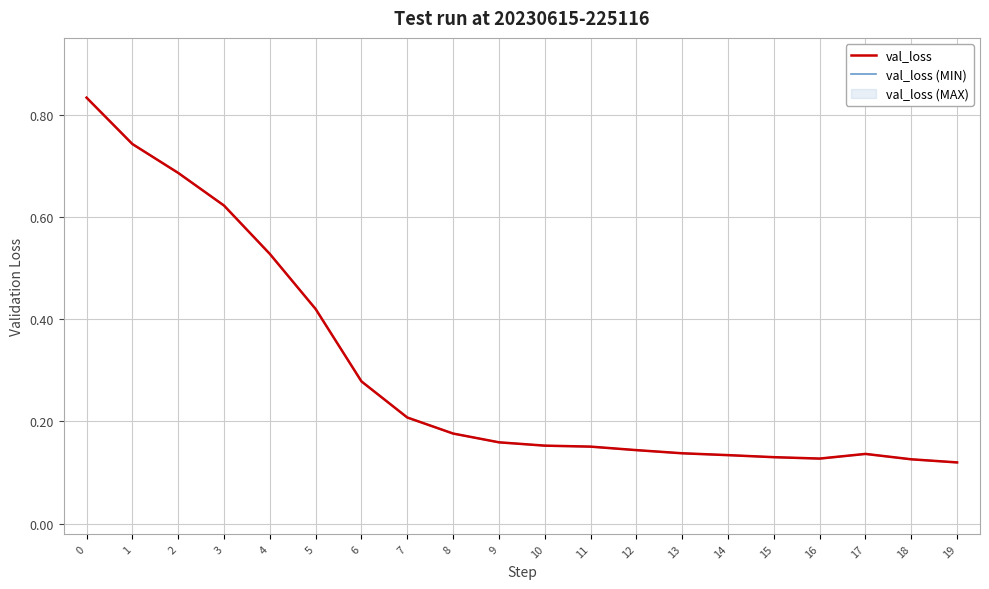

At how many categories does at least one series exceed 0?

20